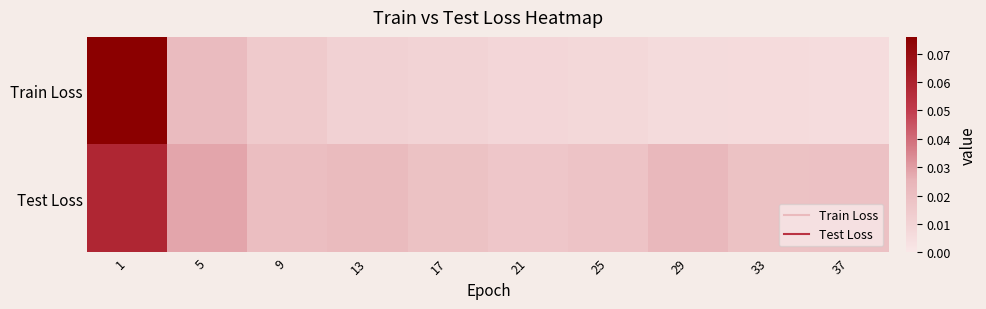

Which series has the widest spread of values?

Train Loss